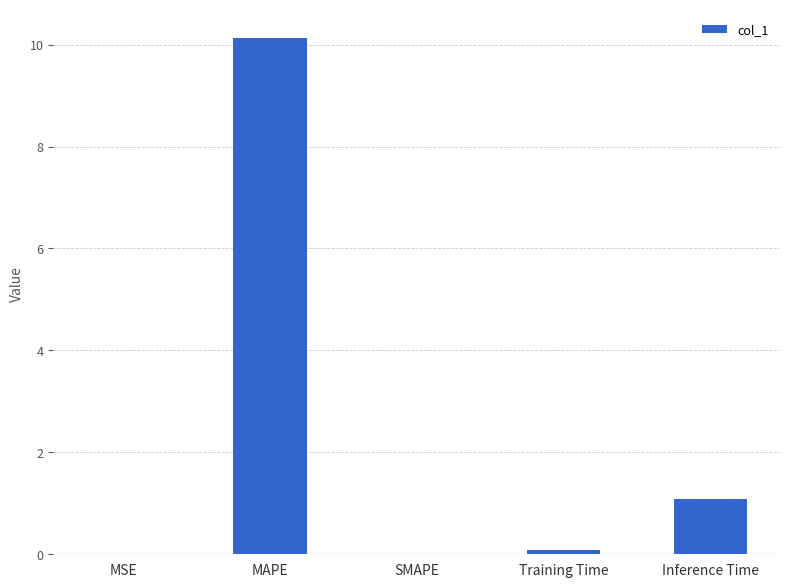

Which has a higher value, Training Time or SMAPE?

Training Time